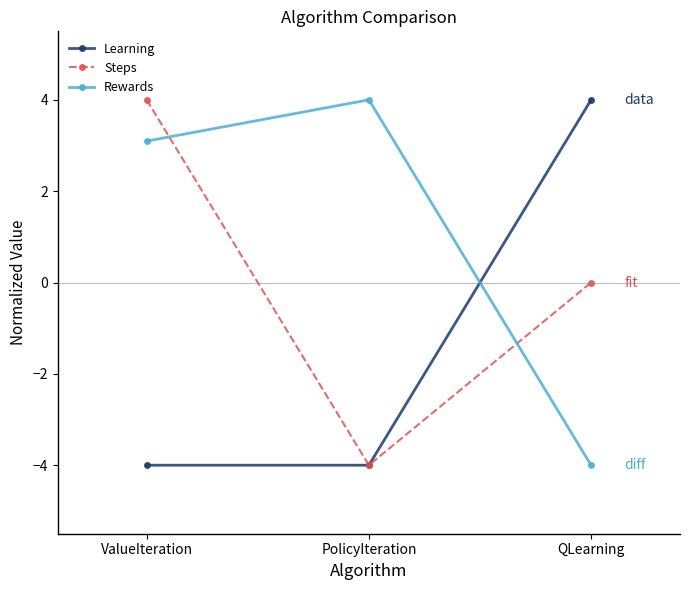

Which series has the largest total across all categories?

Rewards